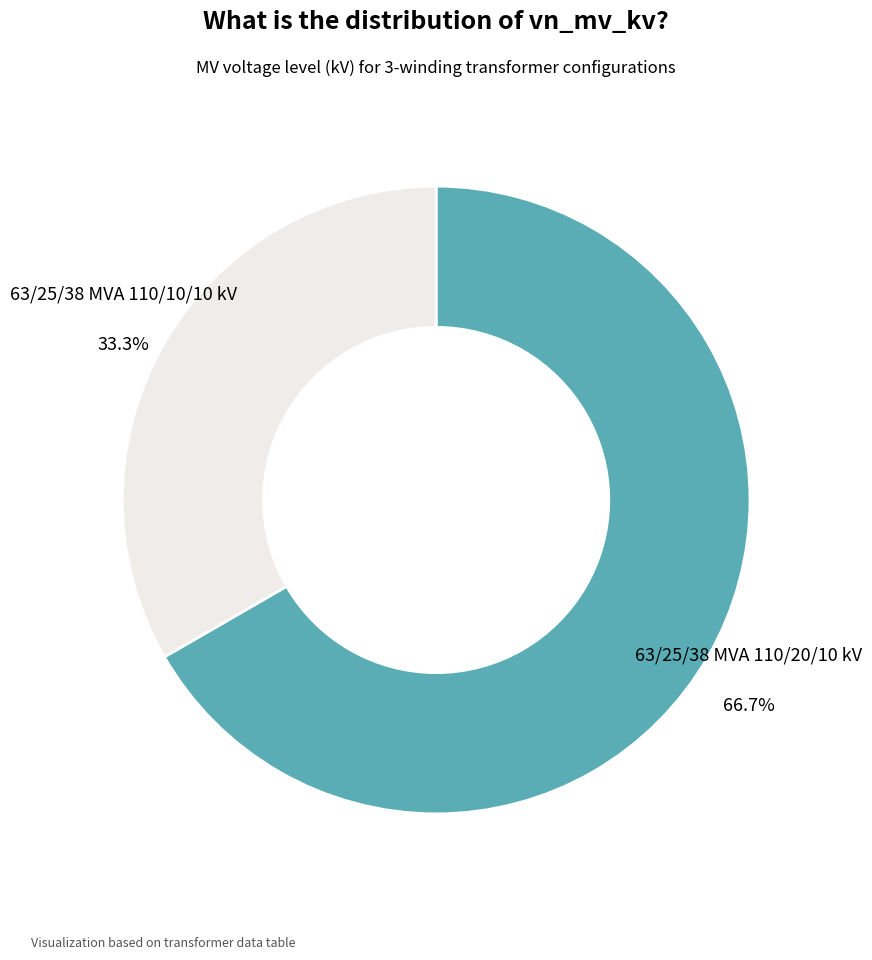

Combined, what portion of the pie is 63/25/38 MVA 110/10/10 kV and 63/25/38 MVA 110/20/10 kV?

100.0%